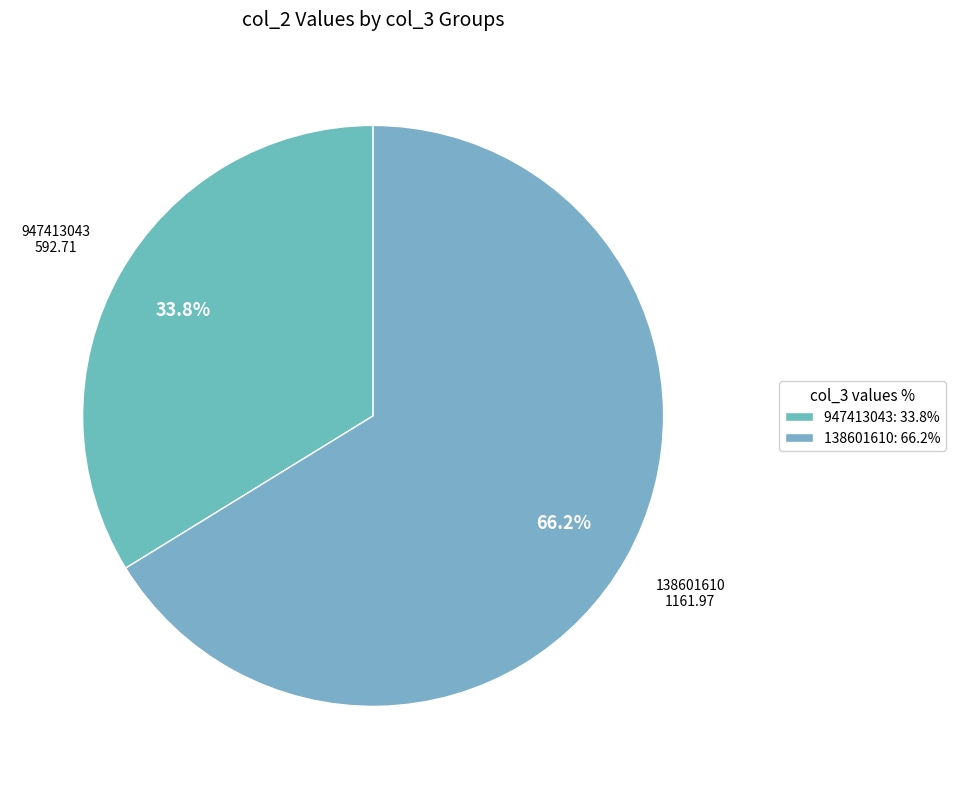

What percentage is NOT represented by 138601610?

33.8%